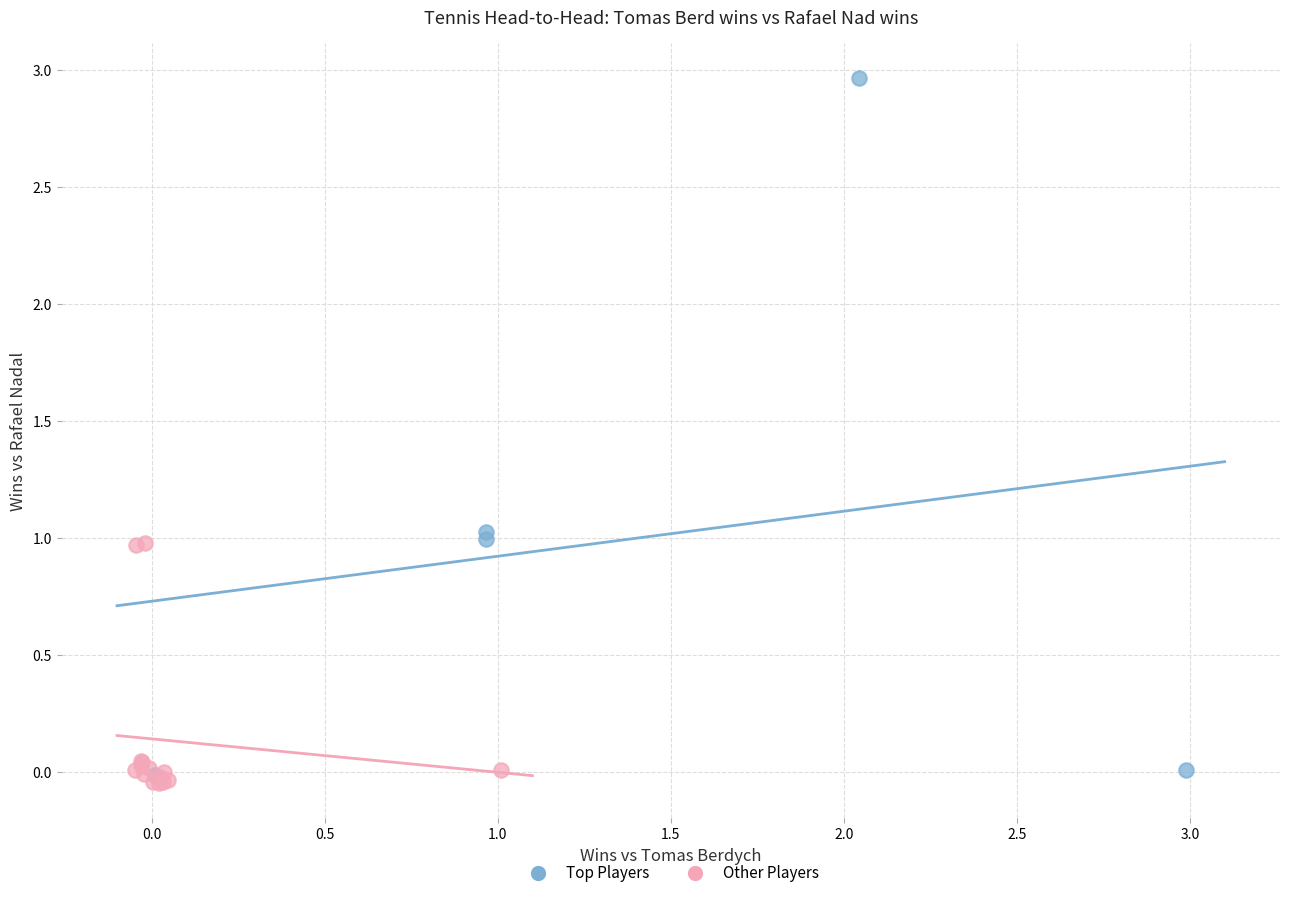

Which series reaches the maximum Y coordinate?

Top Players